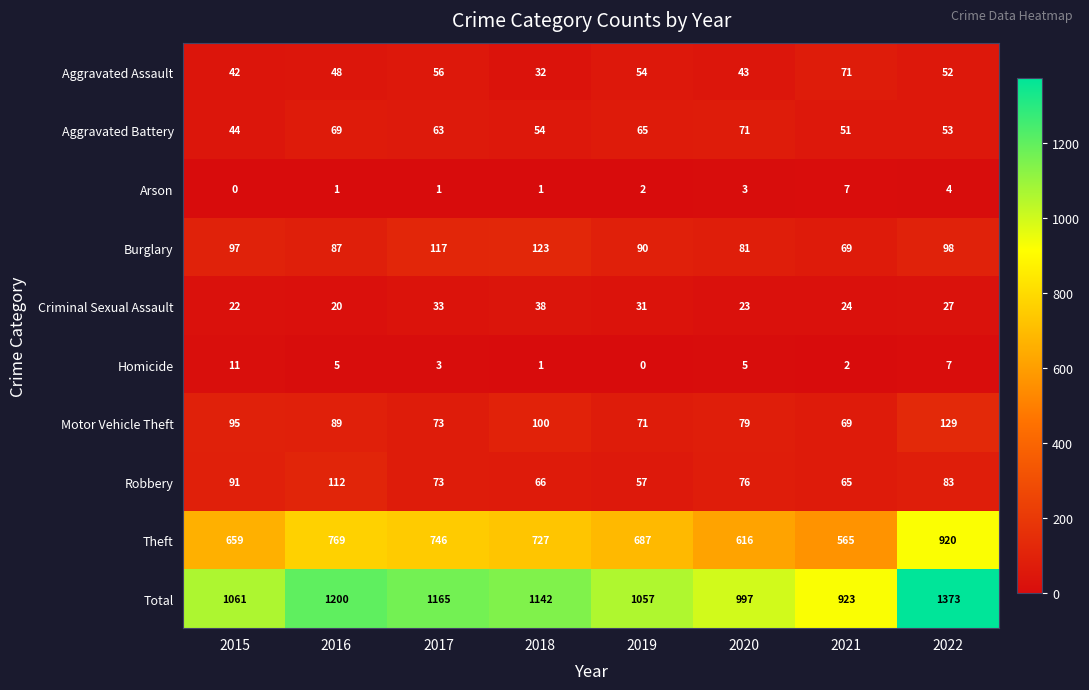

Which series has the largest total across all categories?

Total